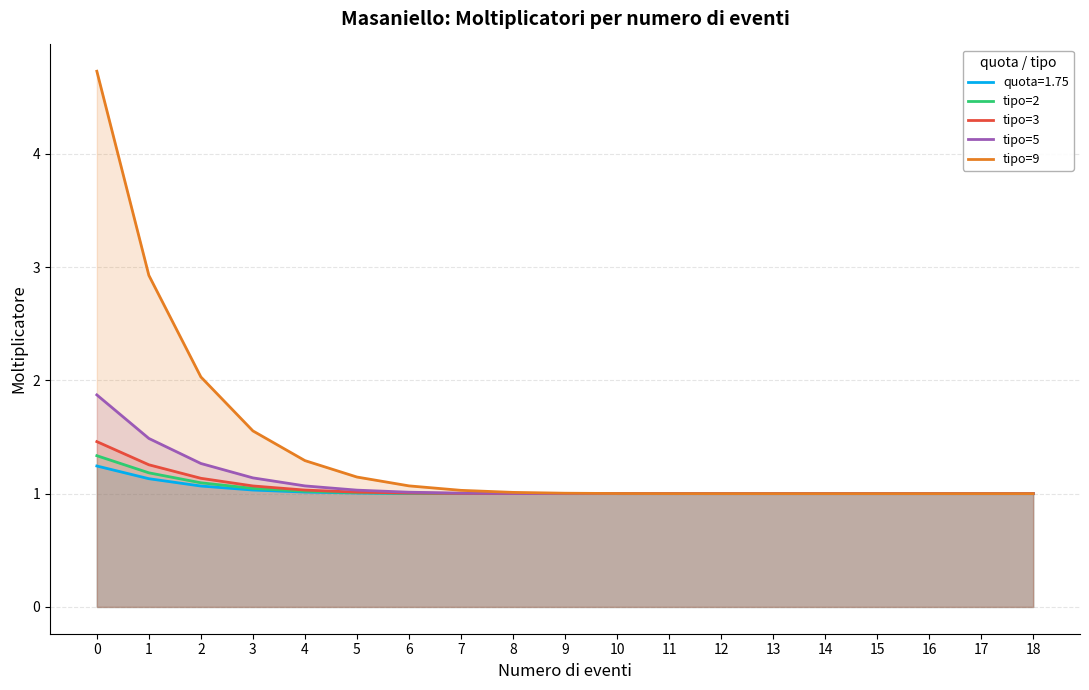

The tipo=5 series shows 1.5 at 1. True or false?

True